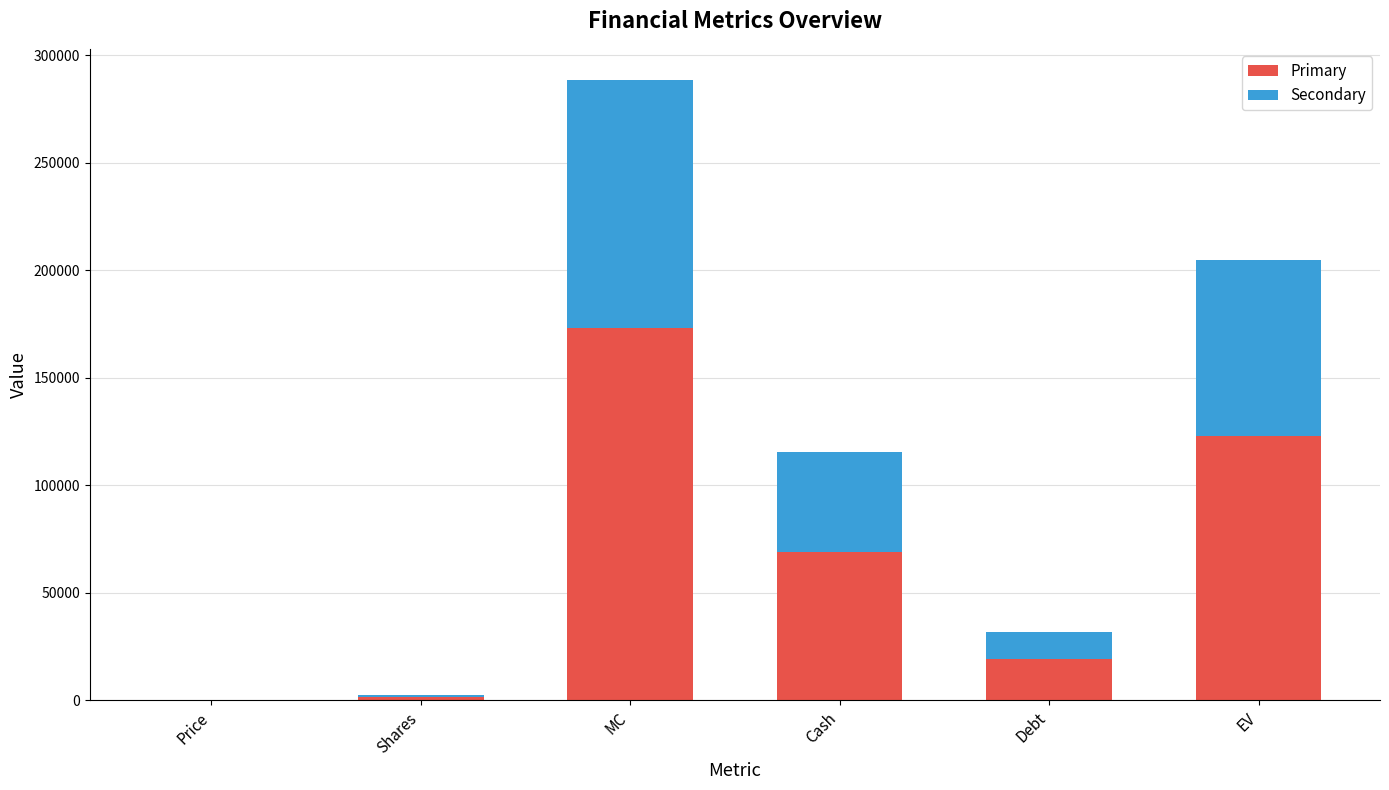

How many distinct data groups are displayed?

2